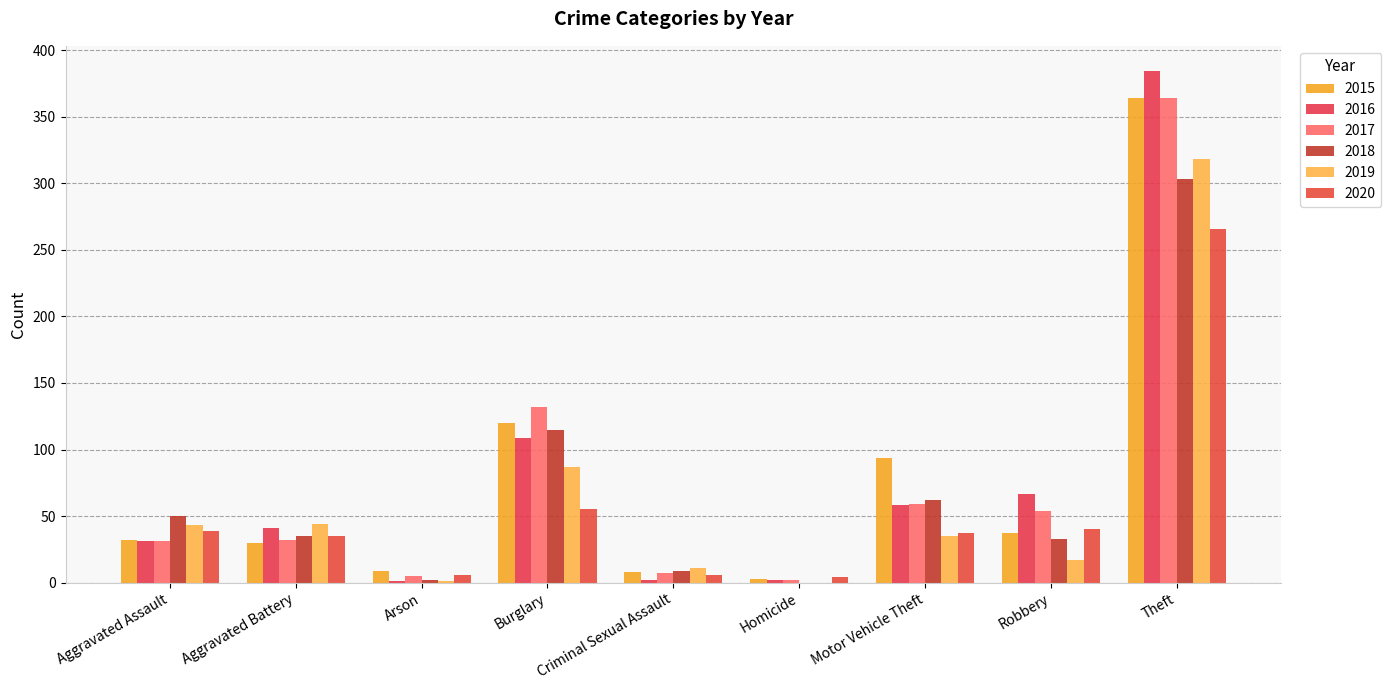

At how many categories does at least one series exceed 54?

4